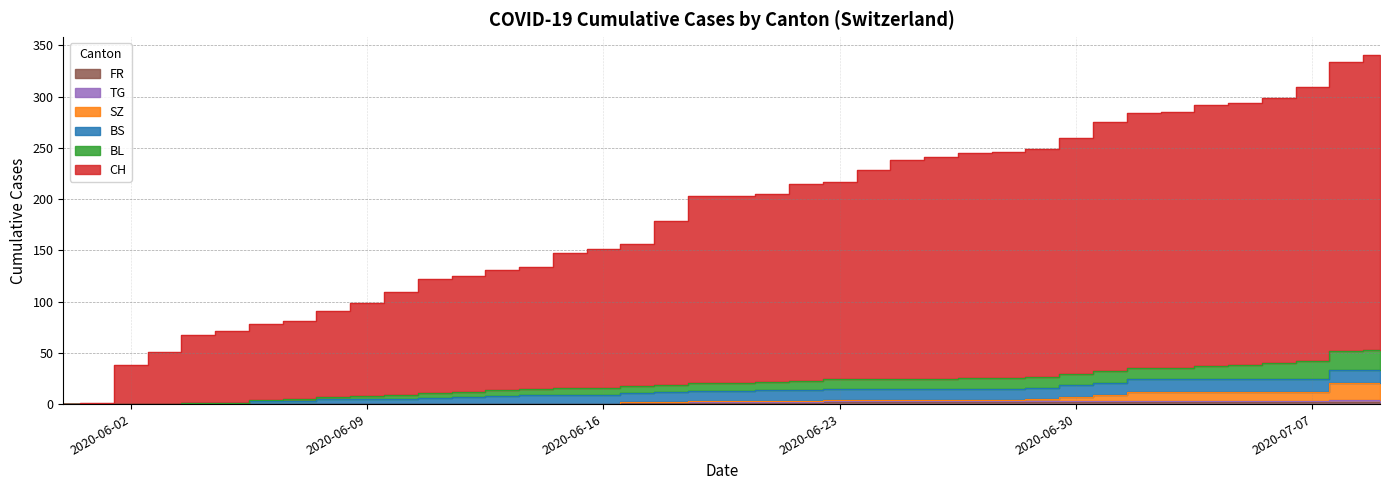

True or false: SZ and BL cross at least once.

False